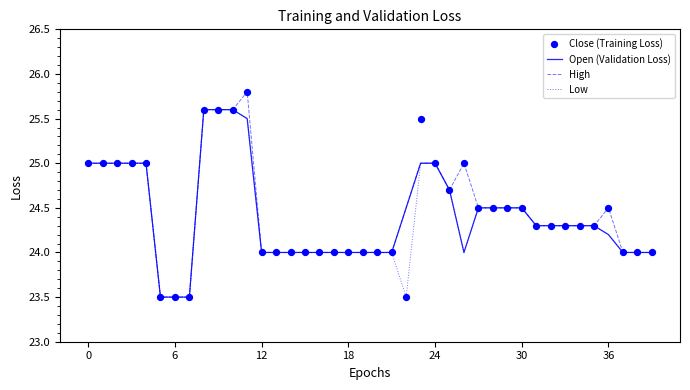

Which series reaches the minimum Y coordinate?

Open (Validation Loss)